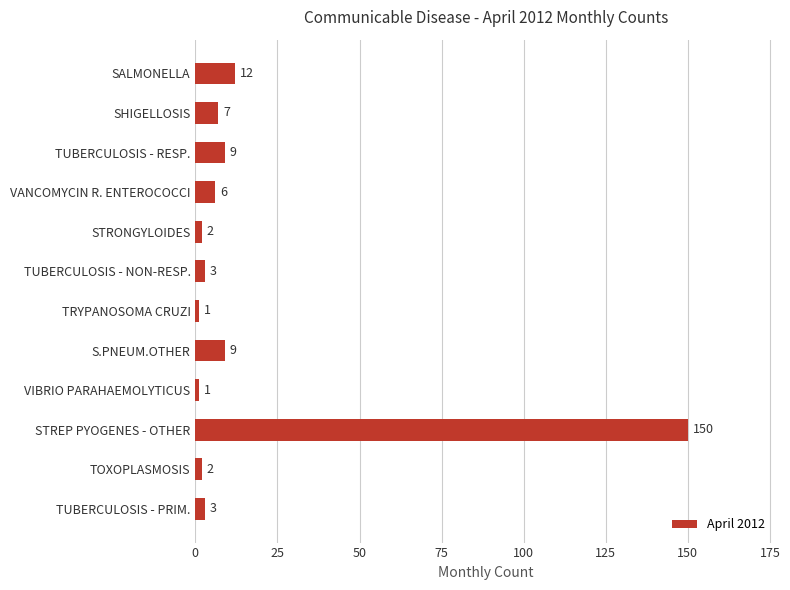

What is the greatest value displayed?

150